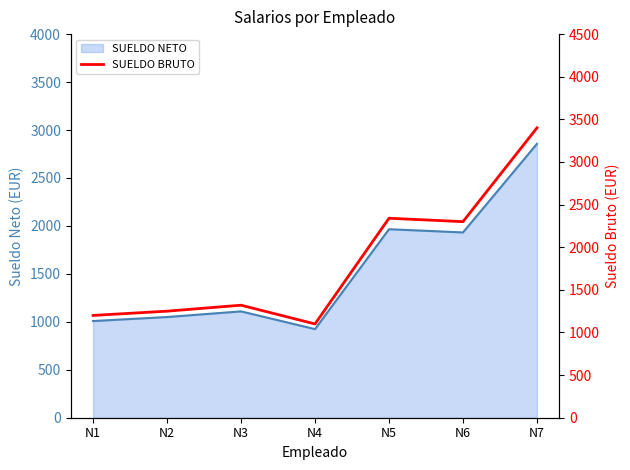

The chart shows a value of 3400 at N7. True or false?

True